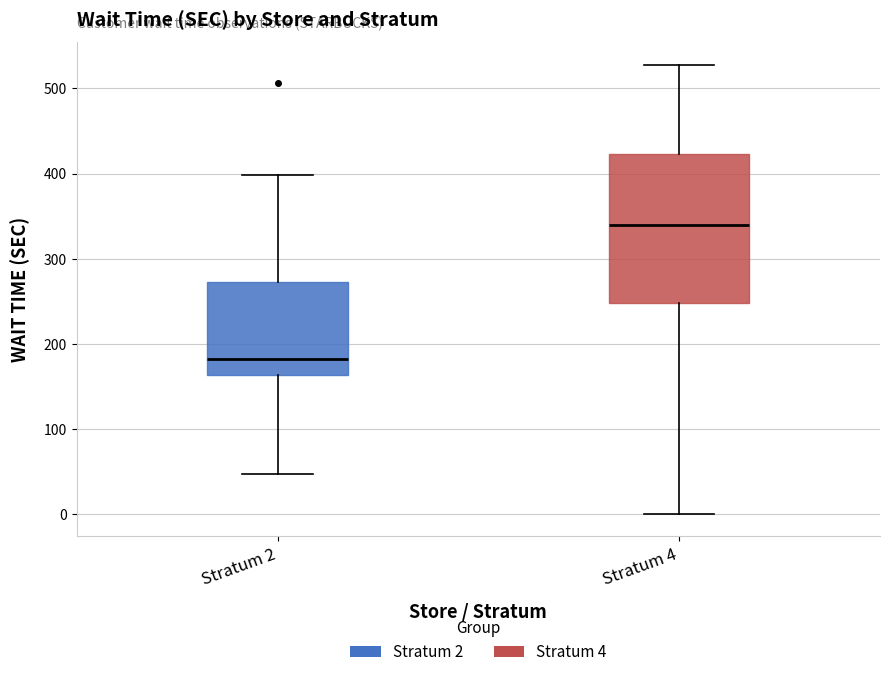

Where does the upper whisker of the box for Stratum 4 end on the y-axis? The values are not printed on the chart, so give them approximately, as read against the axis.

530